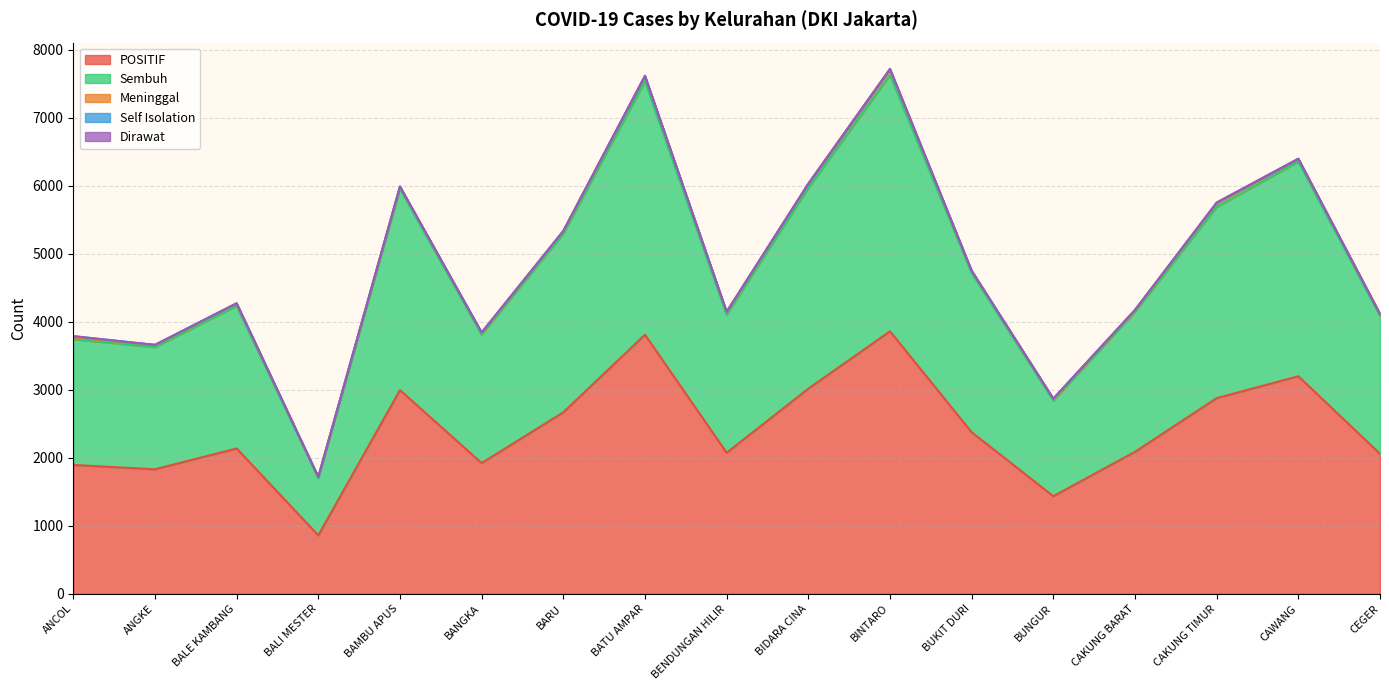

The value of Dirawat at CEGER is 2. True or false?

True